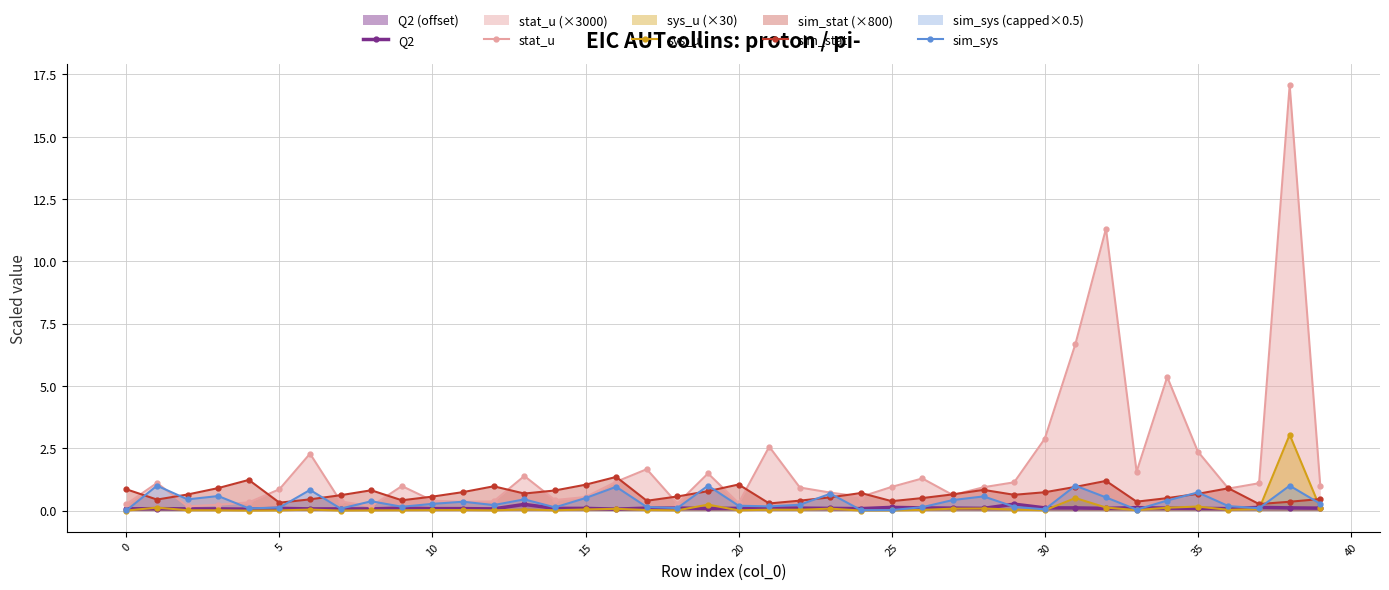

Read the sim_sys value at 28.

0.6